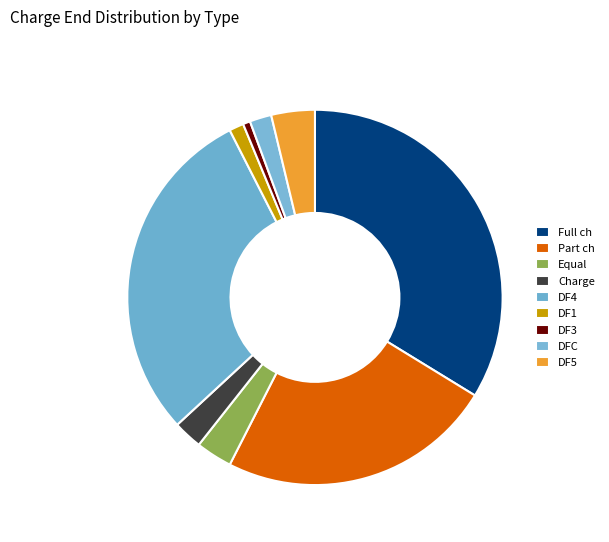

Which slice is the largest?

Full ch